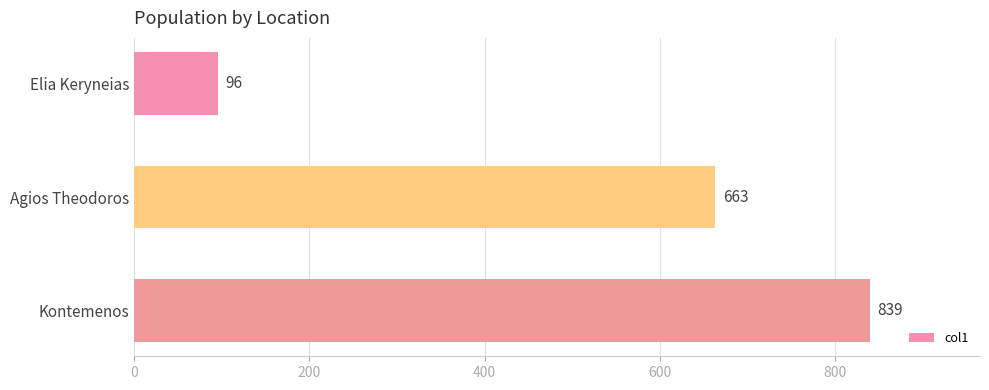

The chart shows a value of 839 at Kontemenos. True or false?

True